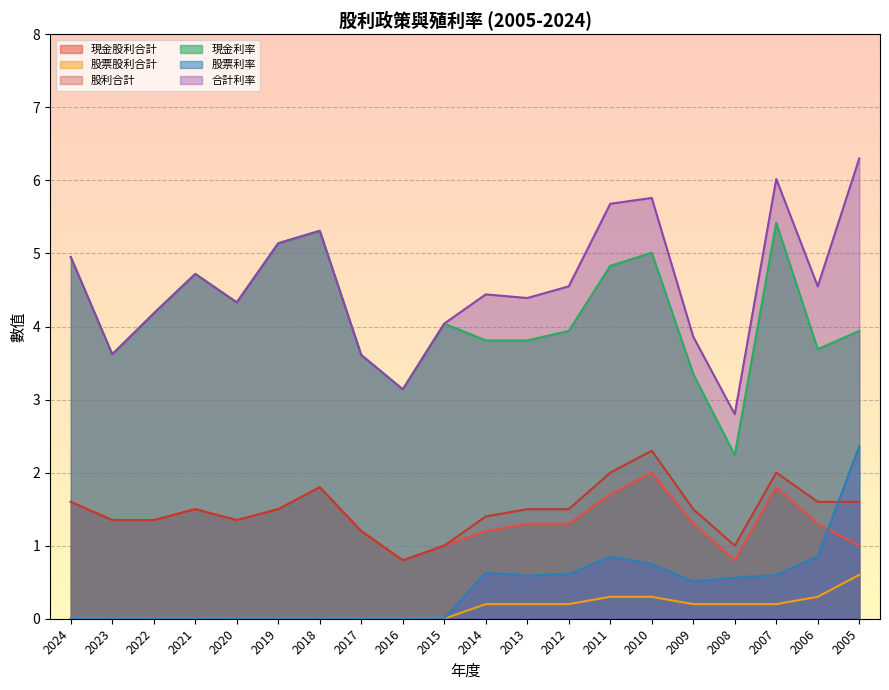

At which category does the chart reach its peak across all series?

2005